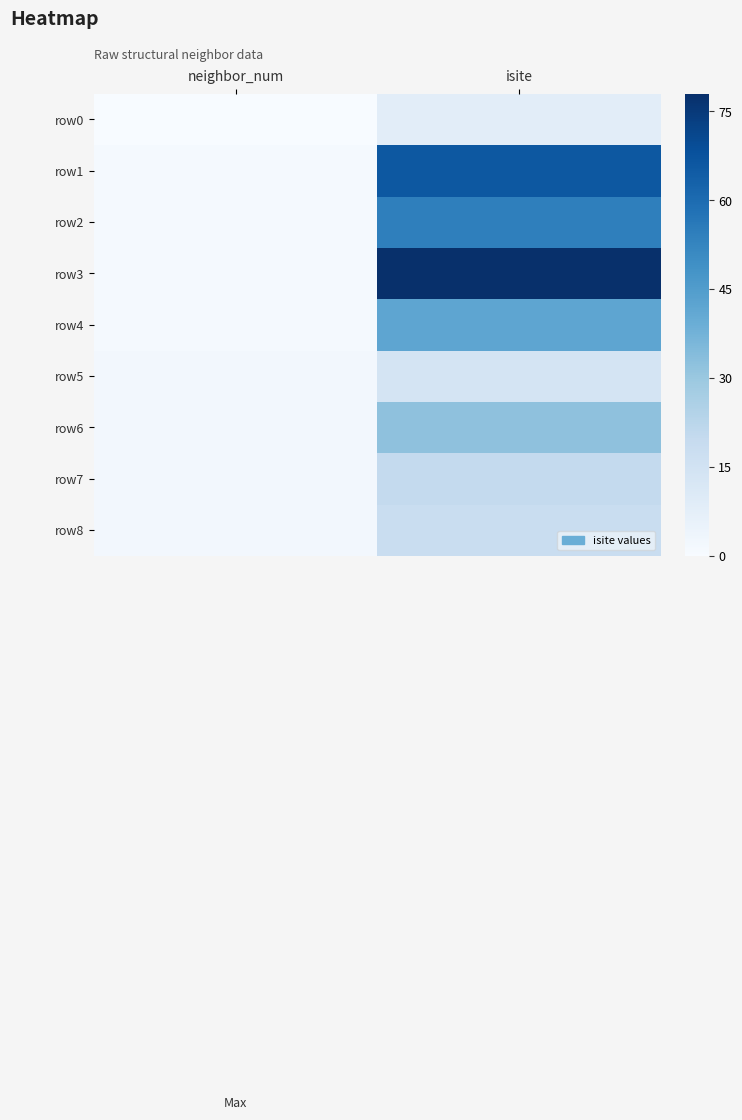

Which has a higher value, isite or neighbor_num?

isite